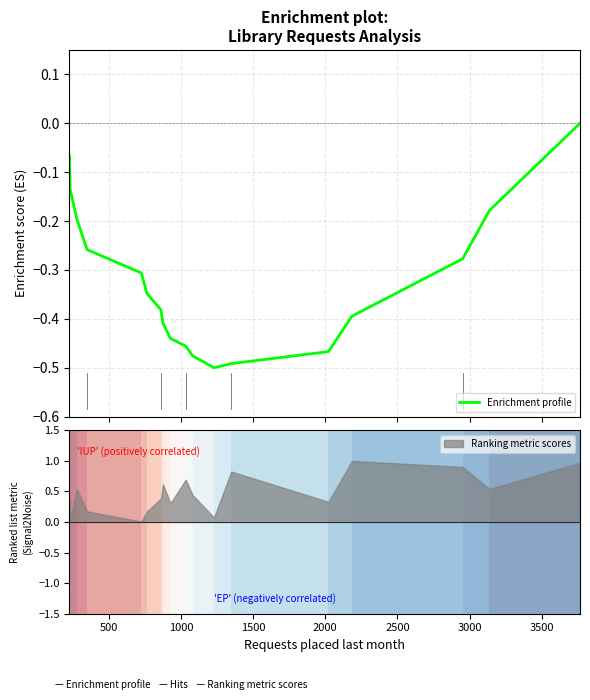

True or false: the data shows -0.3 at 1000.

False